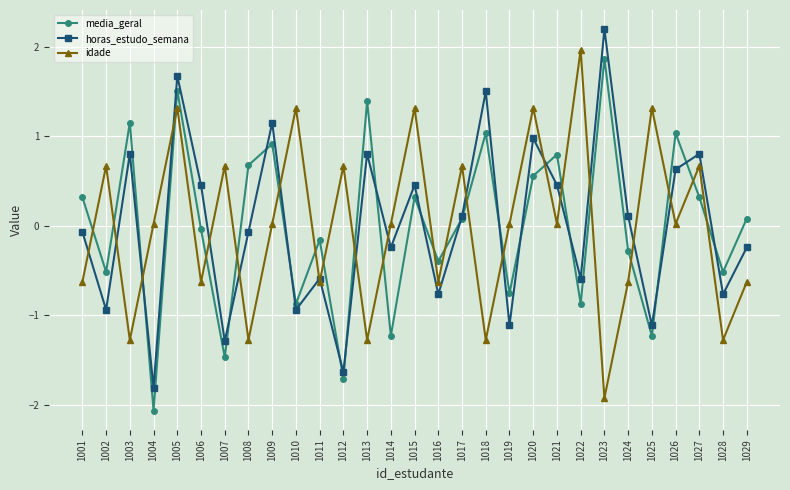

Which category has the lowest value in the horas_estudo_semana series?

1004